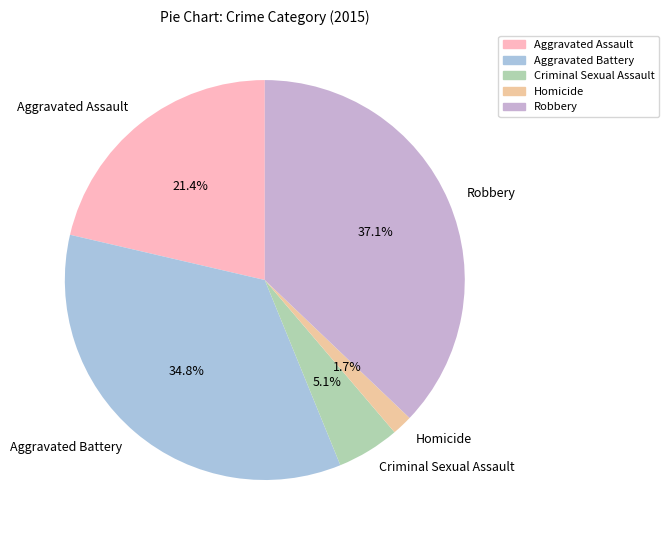

Is the sum of Criminal Sexual Assault and Homicide greater than half?

No